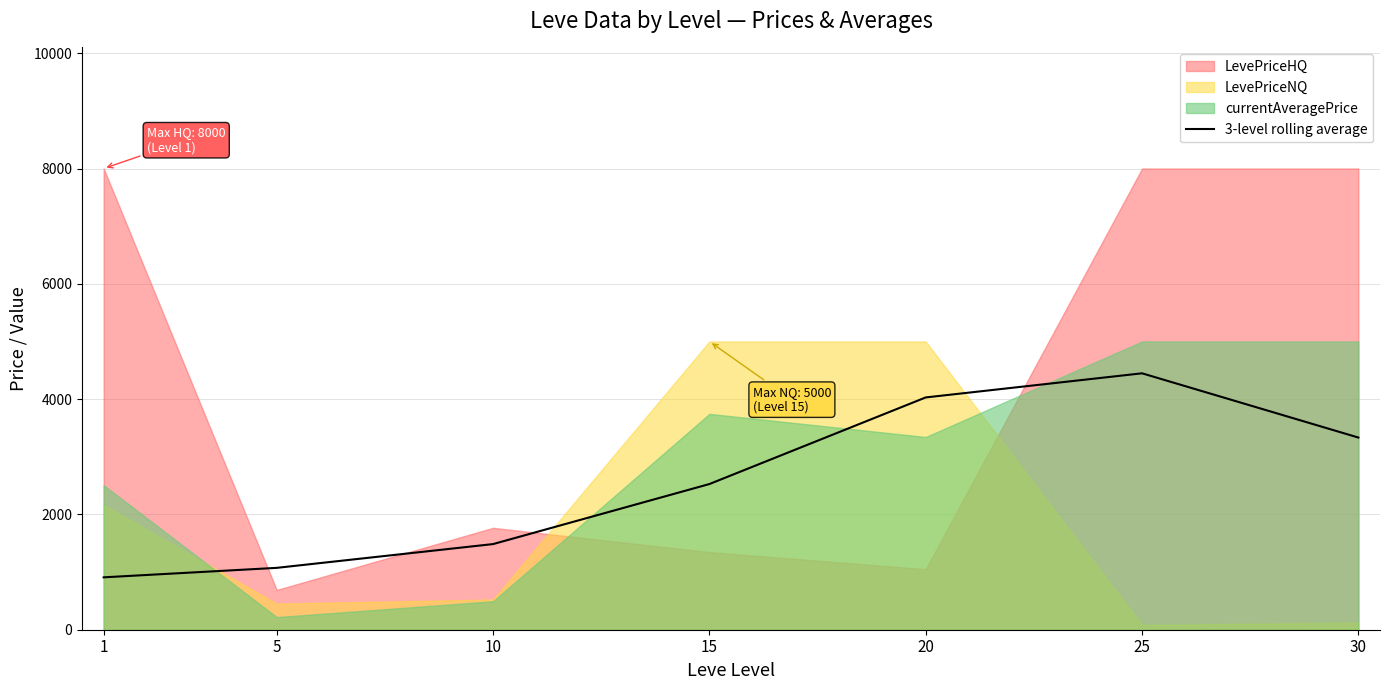

How many data points are less than 2526?

3